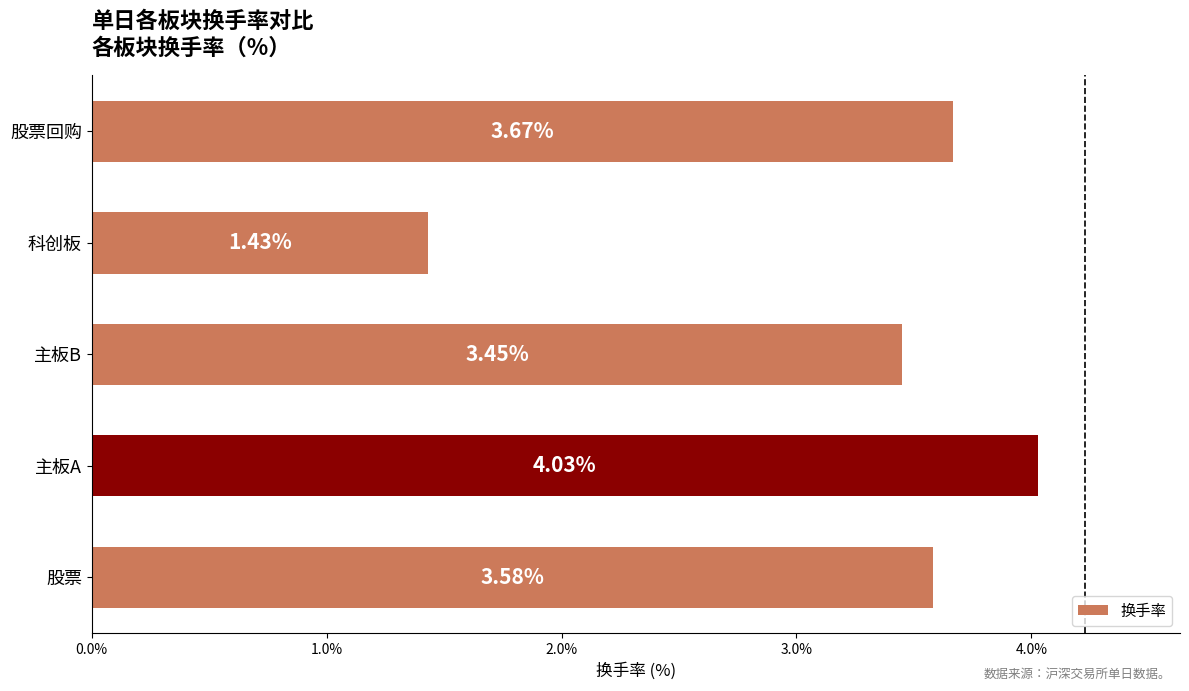

What is the difference between the maximum and minimum values?

2.6